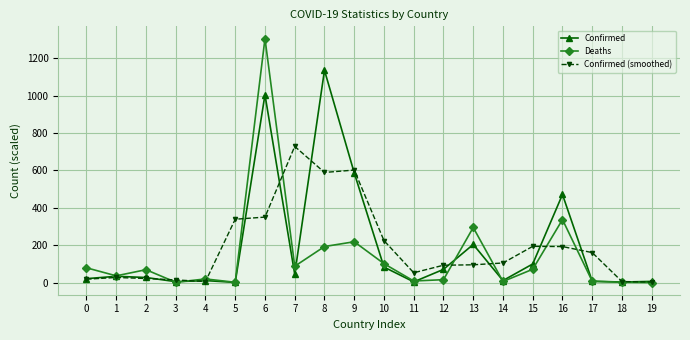

True or false: Confirmed and Confirmed (smoothed) intersect in this chart.

True